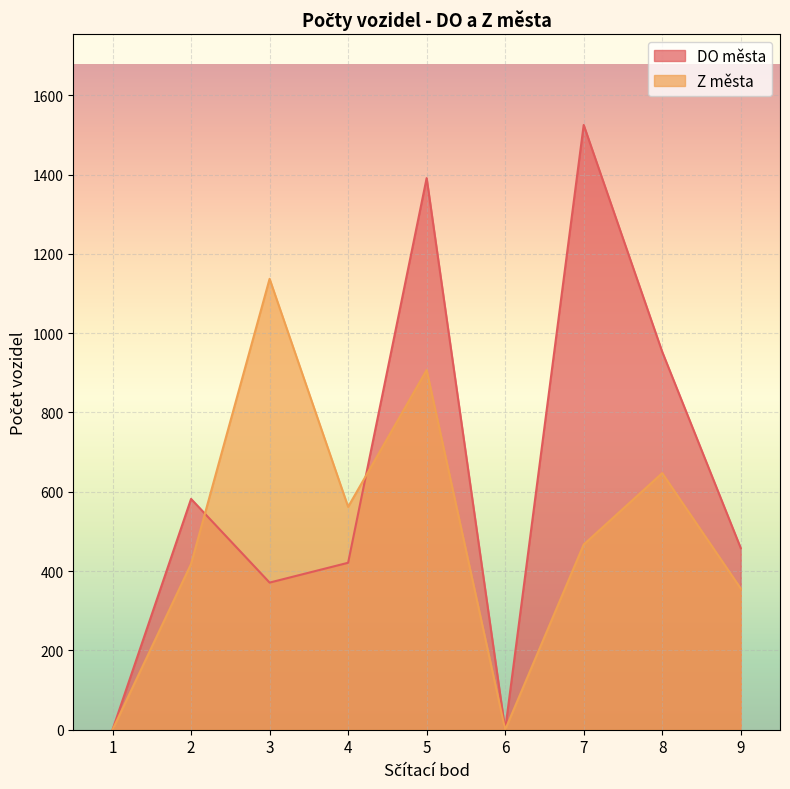

At which label does DO města first exceed 458?

2